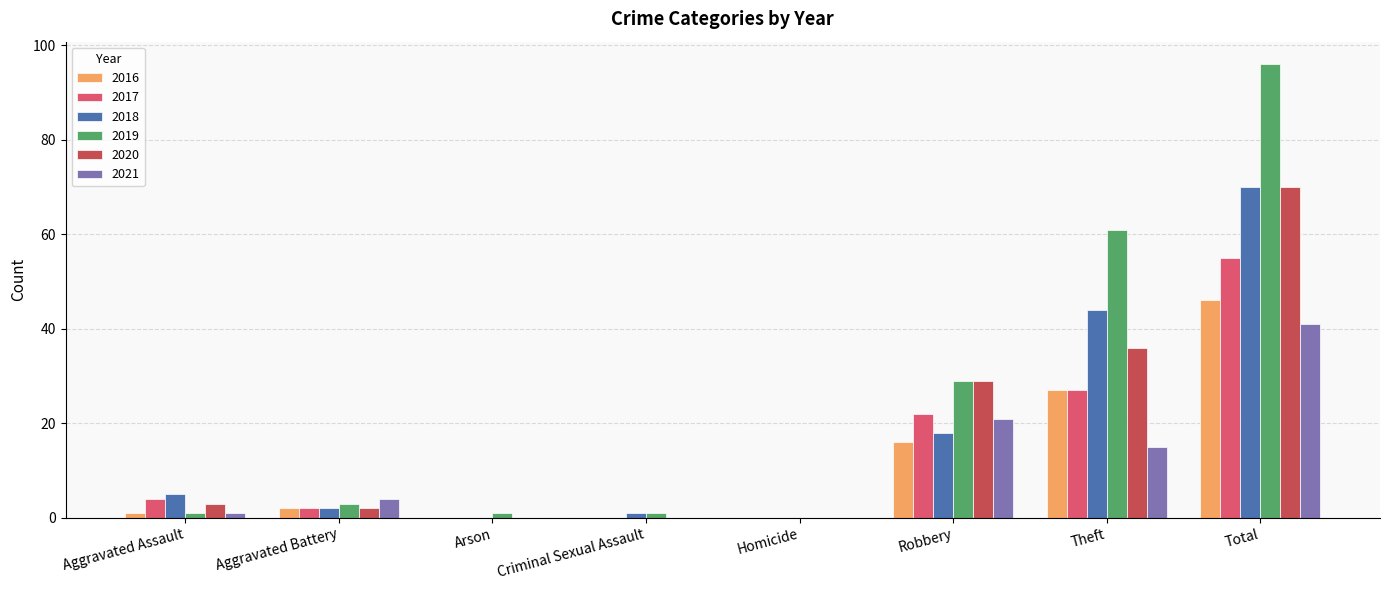

Which series has the largest total across all categories?

2019